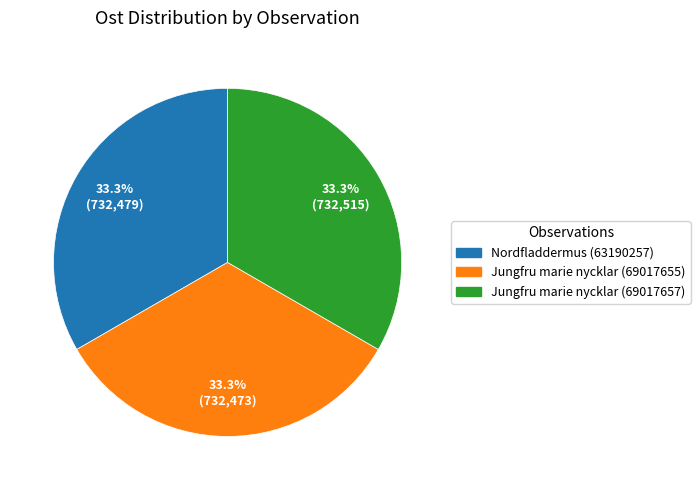

To the nearest percent, what portion does Jungfru marie nycklar (69017657) represent?

33%